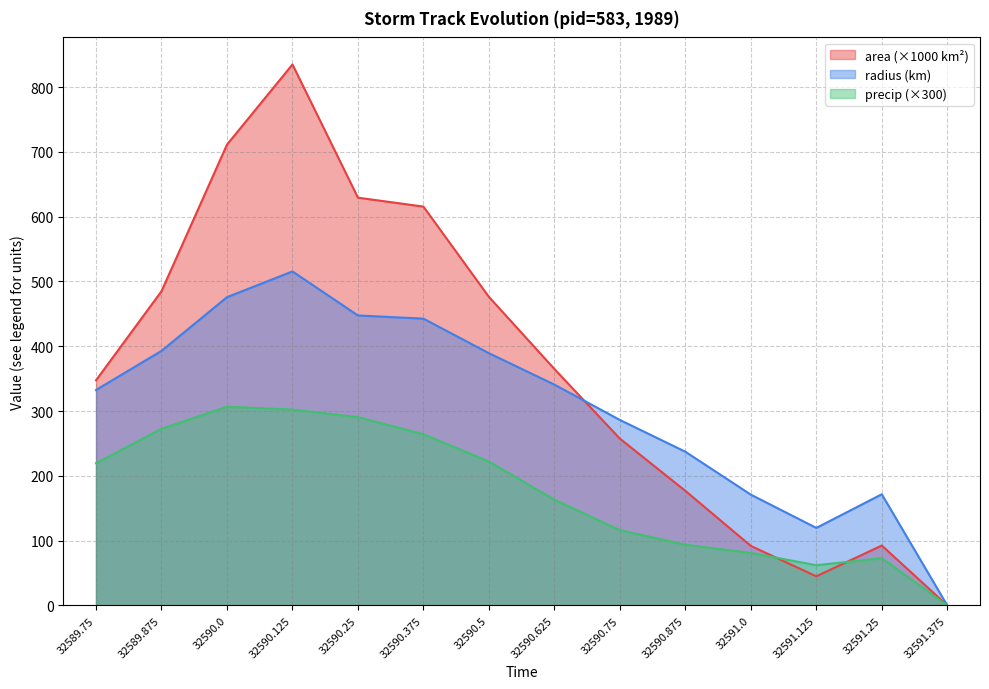

Which series has the widest spread of values?

area (×1000 km²)